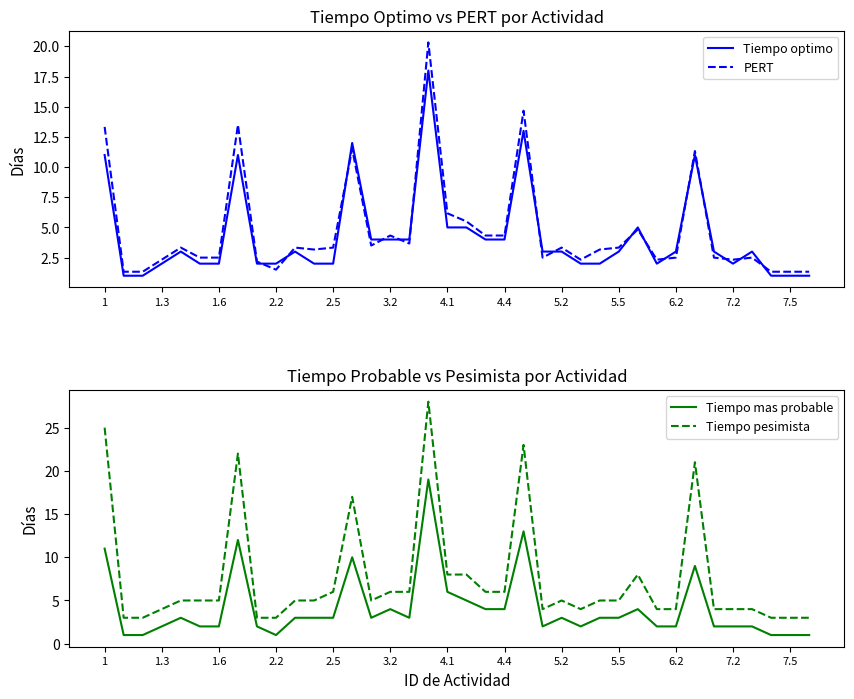

Is it true that Tiempo mas probable equals 6 at 4.4?

False